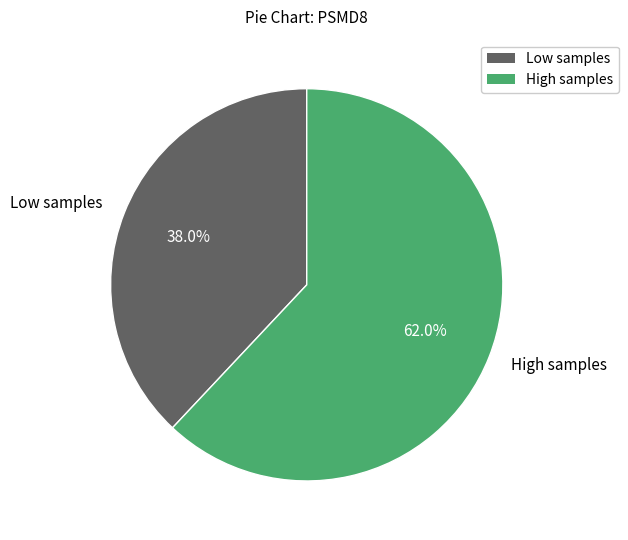

Is there a majority slice in this chart?

Yes